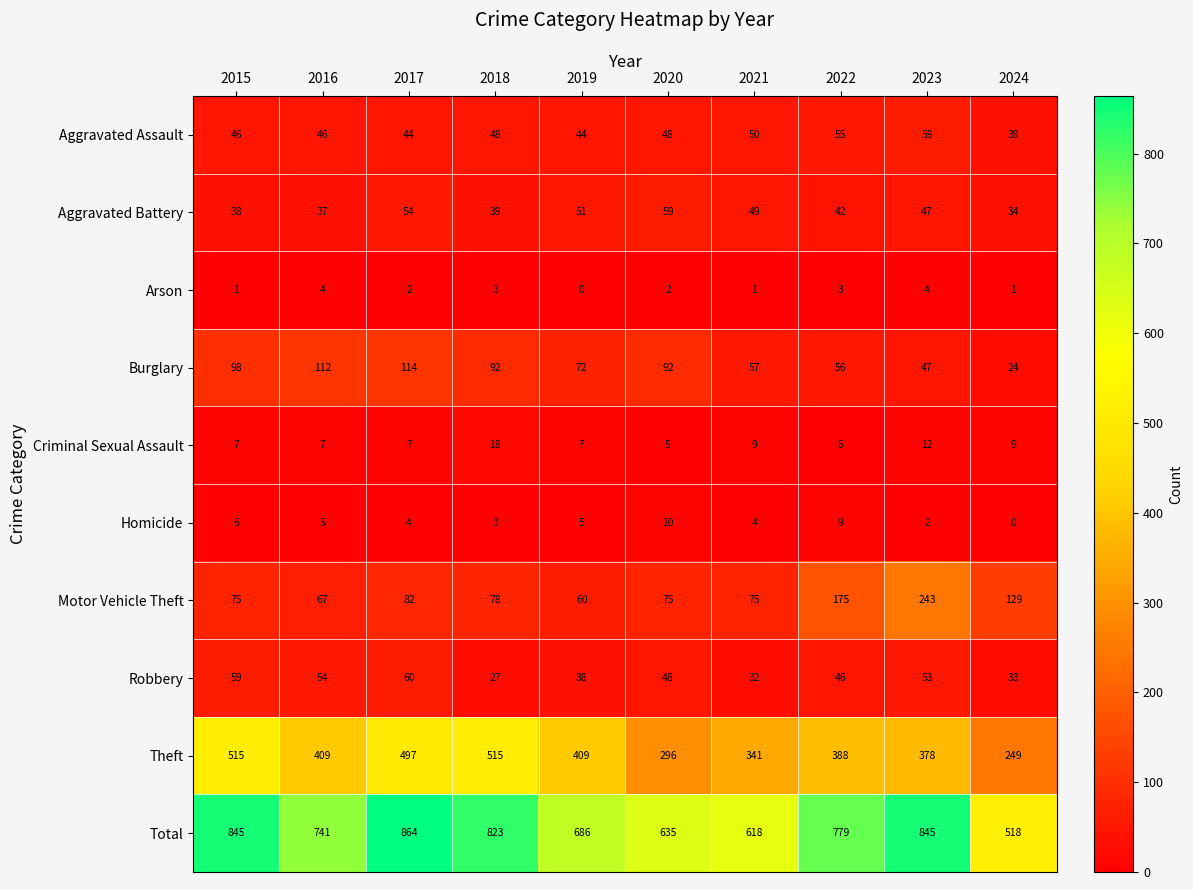

What is the average value of the Burglary series?

76